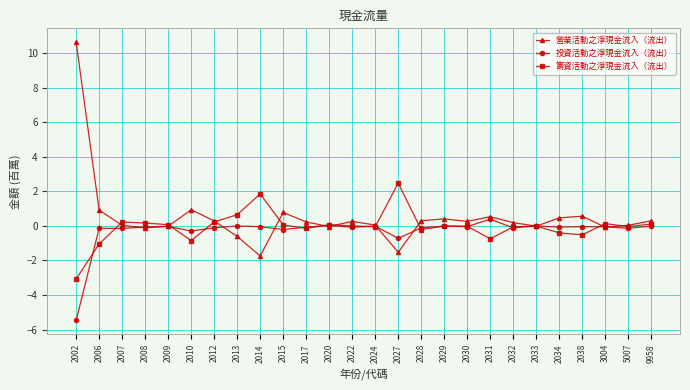

What is the sum of the 營業活動之淨現金流入（流出） values at 2028 and 2006?

1.2